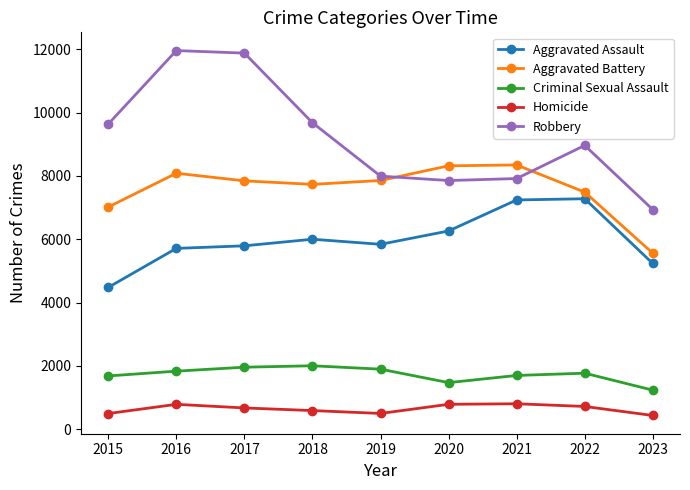

Is the value of Aggravated Battery at 2021 greater than the value of Aggravated Assault at 2023?

Yes